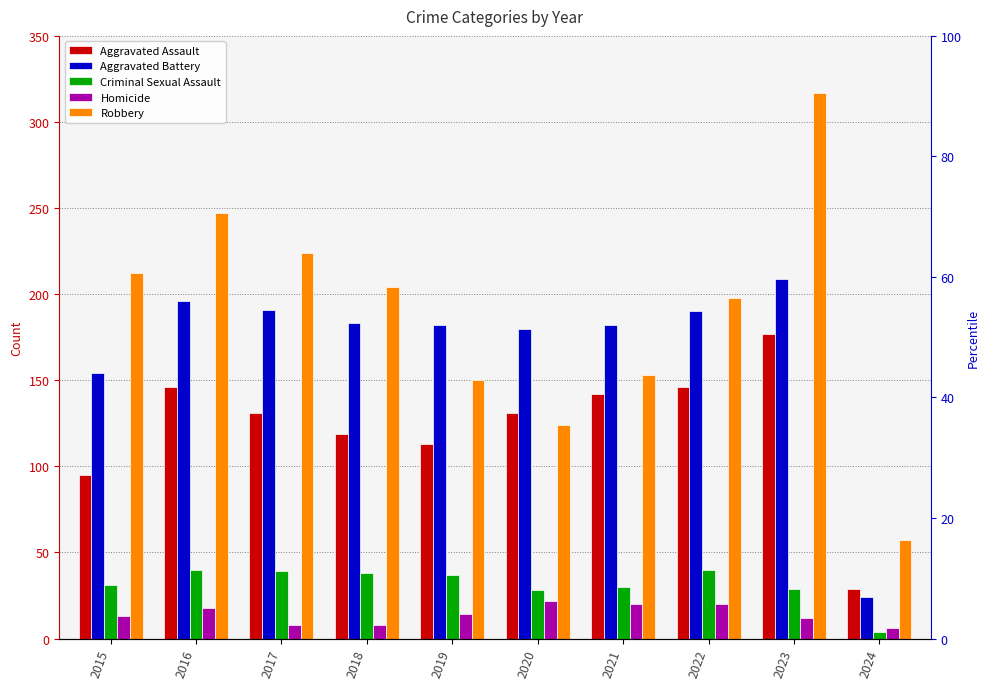

What is the value of the Criminal Sexual Assault bar at the 5th from the left?

37